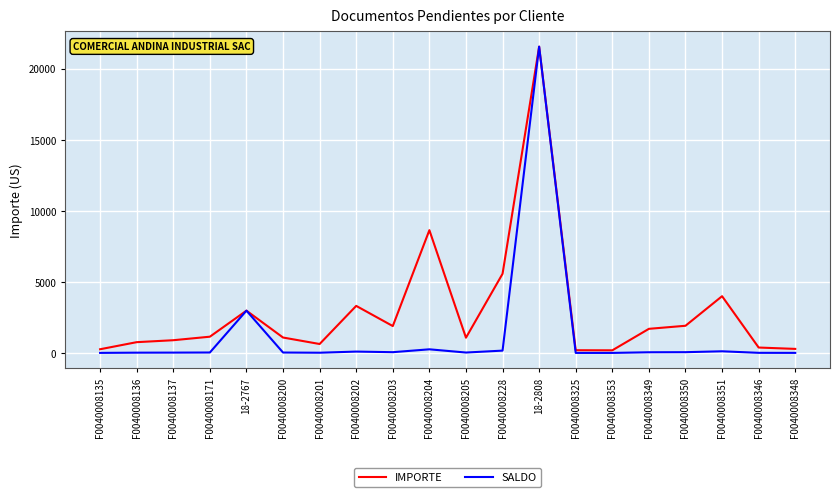

The IMPORTE series shows 263.6 at F0040008135. True or false?

True